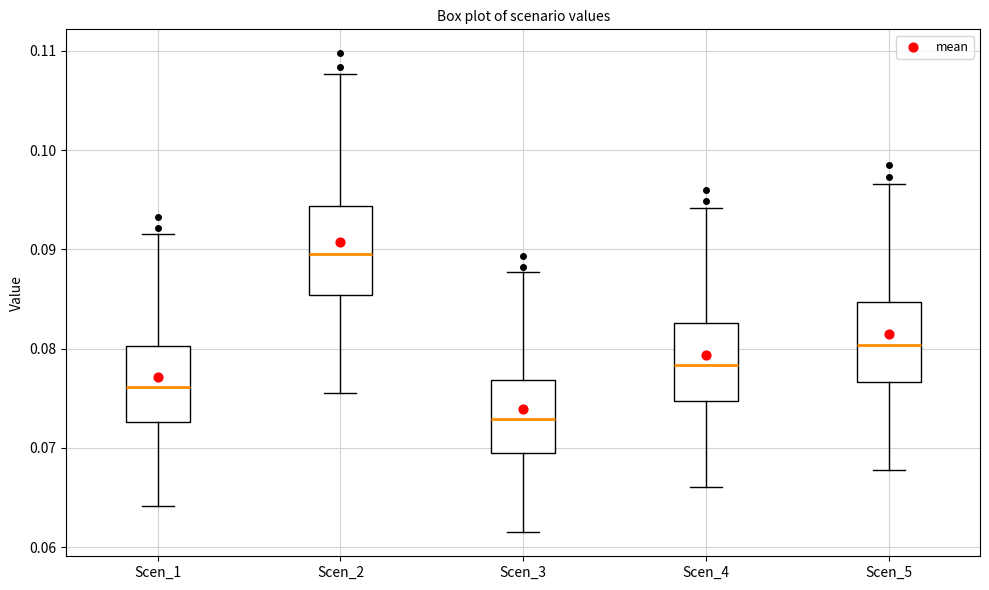

Where does the lower whisker of the box for Scen_1 end on the y-axis? The values are not printed on the chart, so give them approximately, as read against the axis.

0.064